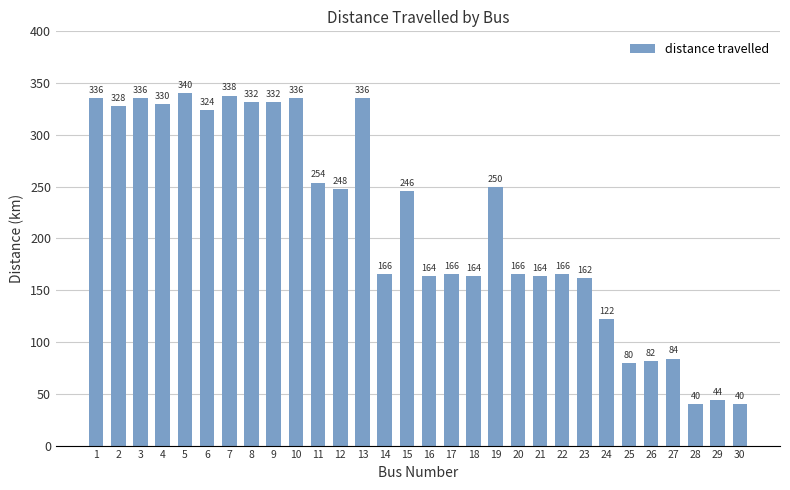

At which label does the data first exceed 246?

1